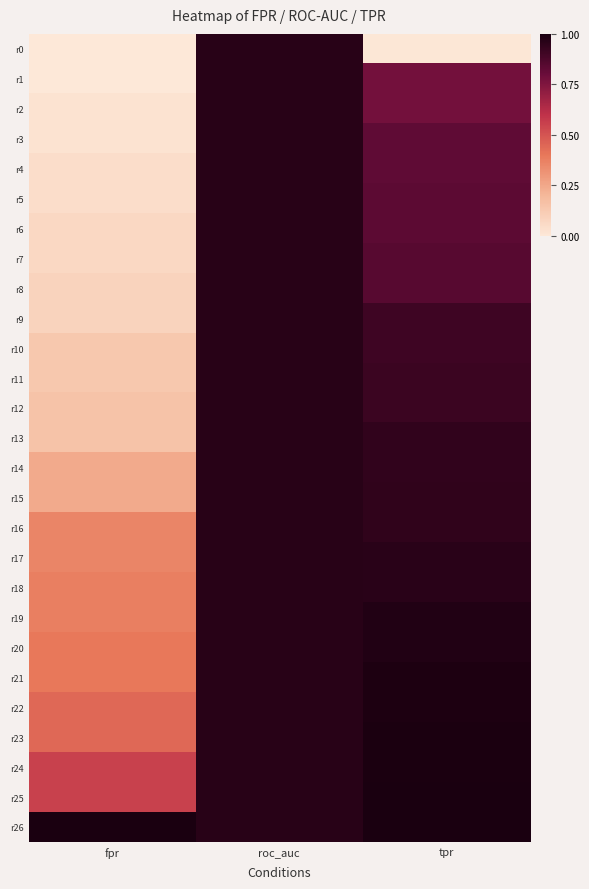

Count the number of data series in this chart.

27